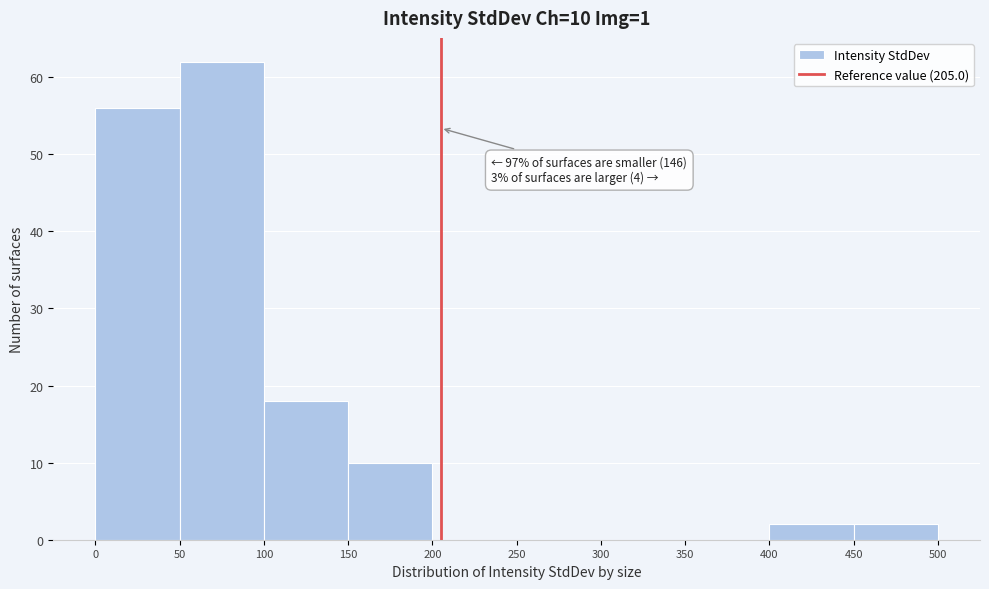

Which range on the x-axis has the tallest bar?

50 to 100